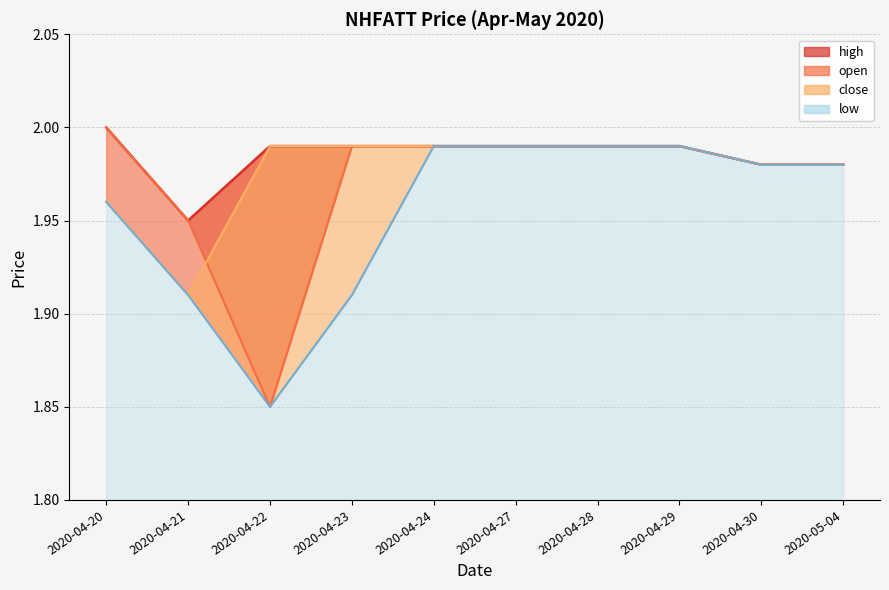

What is the greatest value displayed?

2.0